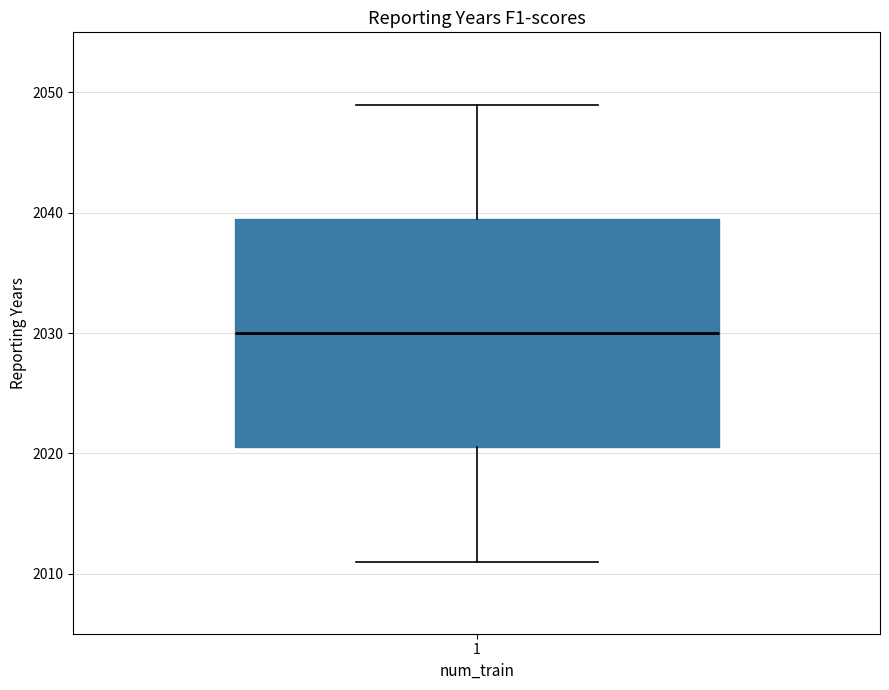

Where does the upper whisker of the box at x = 1 end on the y-axis? The values are not printed on the chart, so give them approximately, as read against the axis.

2049